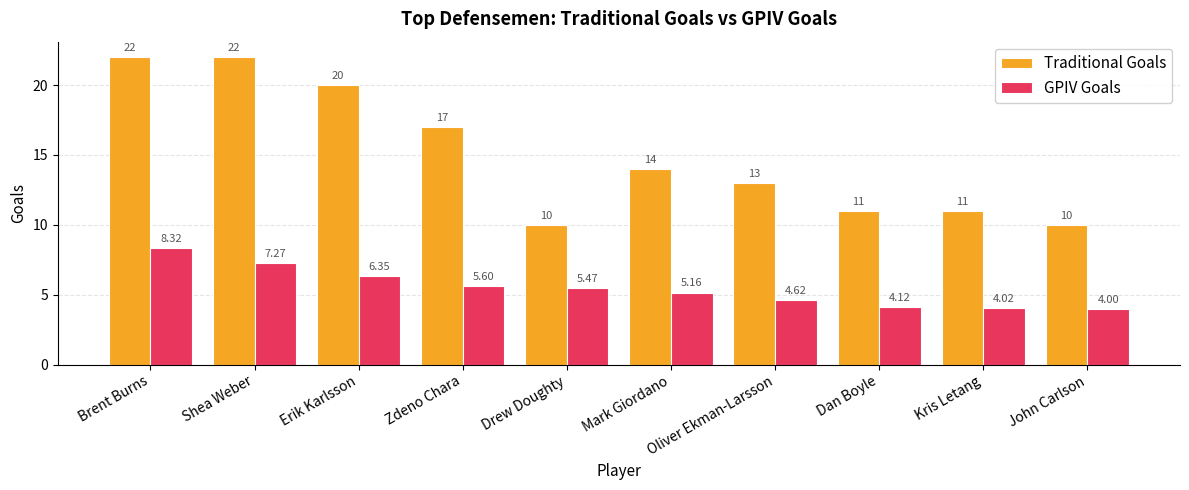

Count the number of data series in this chart.

2